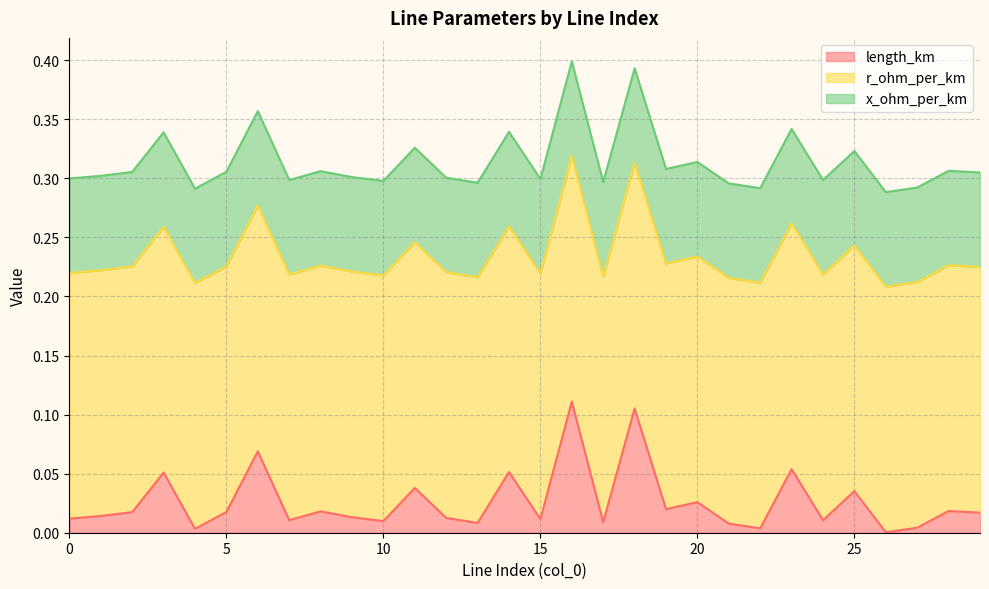

Reading right to left, extract all data points from this chart.

length_km: 29=0.0	28=0.0	27=0.0	26=0.0	25=0.0	24=0.0	23=0.1	22=0.0	21=0.0	20=0.0	19=0.0	18=0.1	17=0.0	16=0.1	15=0.0	14=0.1	13=0.0	12=0.0	11=0.0	10=0.0	9=0.0	8=0.0	7=0.0	6=0.1	5=0.0	4=0.0	3=0.1	2=0.0	1=0.0	0=0.0
r_ohm_per_km: 29=0.2	28=0.2	27=0.2	26=0.2	25=0.2	24=0.2	23=0.2	22=0.2	21=0.2	20=0.2	19=0.2	18=0.2	17=0.2	16=0.2	15=0.2	14=0.2	13=0.2	12=0.2	11=0.2	10=0.2	9=0.2	8=0.2	7=0.2	6=0.2	5=0.2	4=0.2	3=0.2	2=0.2	1=0.2	0=0.2
x_ohm_per_km: 29=0.1	28=0.1	27=0.1	26=0.1	25=0.1	24=0.1	23=0.1	22=0.1	21=0.1	20=0.1	19=0.1	18=0.1	17=0.1	16=0.1	15=0.1	14=0.1	13=0.1	12=0.1	11=0.1	10=0.1	9=0.1	8=0.1	7=0.1	6=0.1	5=0.1	4=0.1	3=0.1	2=0.1	1=0.1	0=0.1